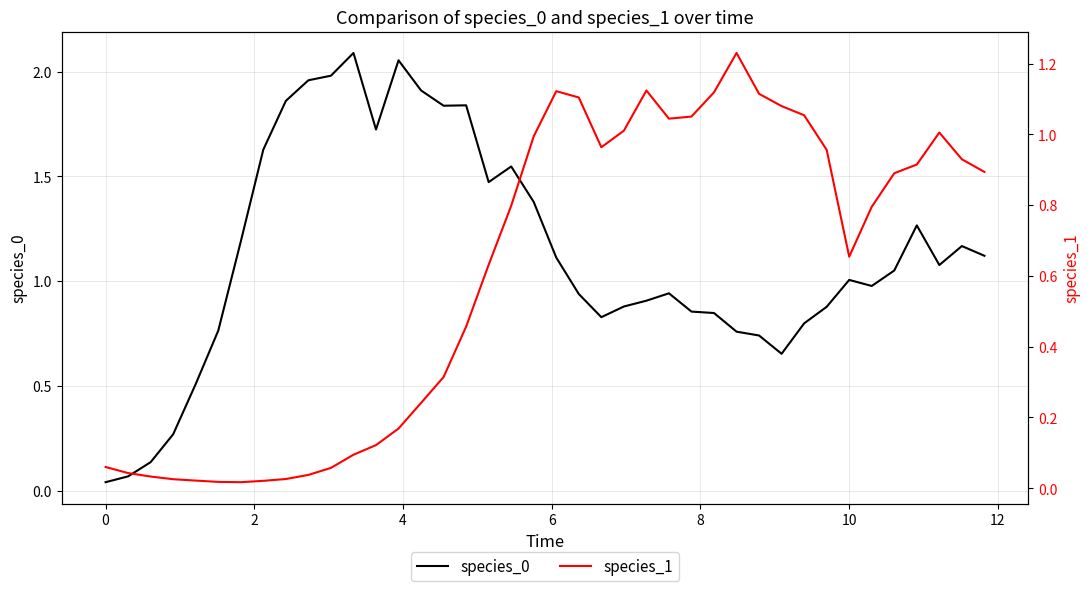

What is the sum of all species_0 values?

45.0